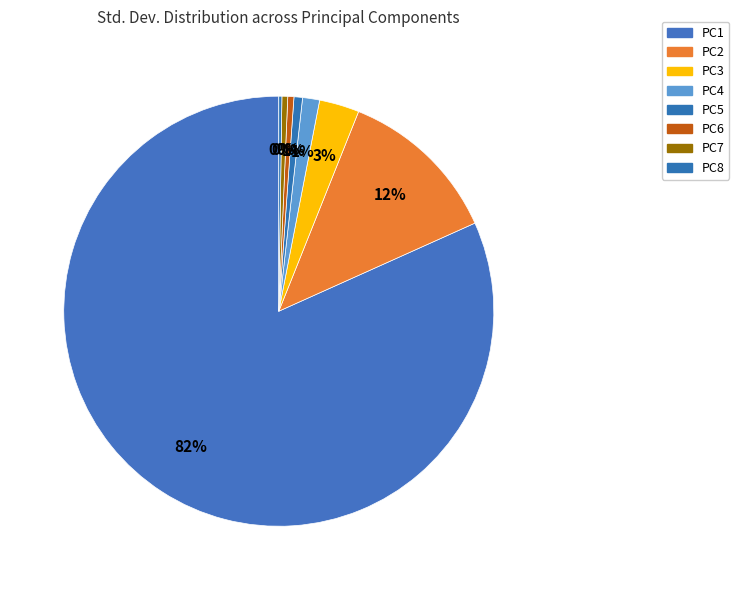

What percentage do PC6 and PC4 together represent?

1.7%